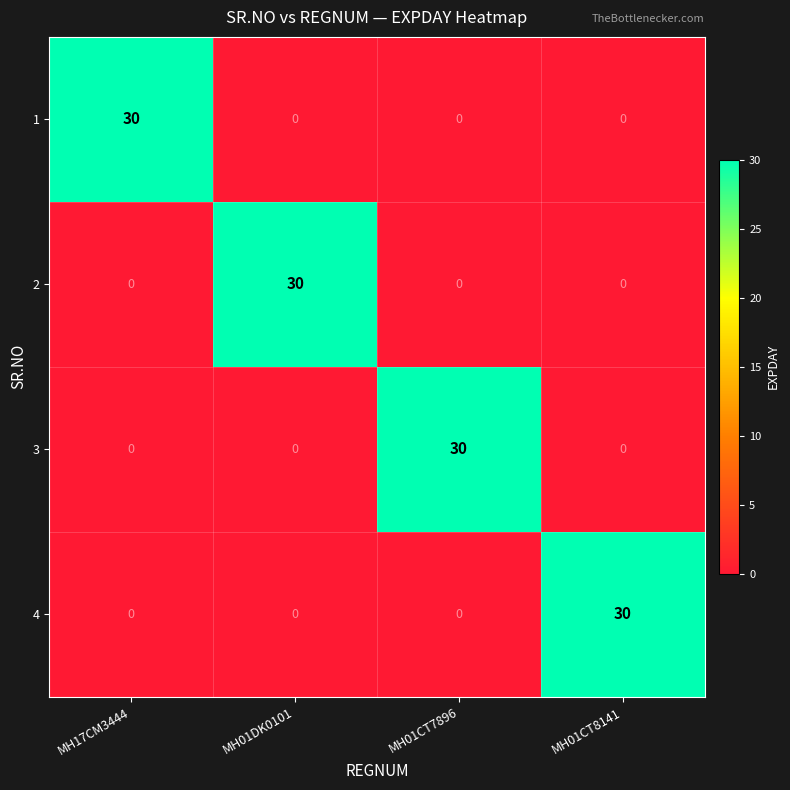

The 4 series shows -16 at MH17CM3444. True or false?

False